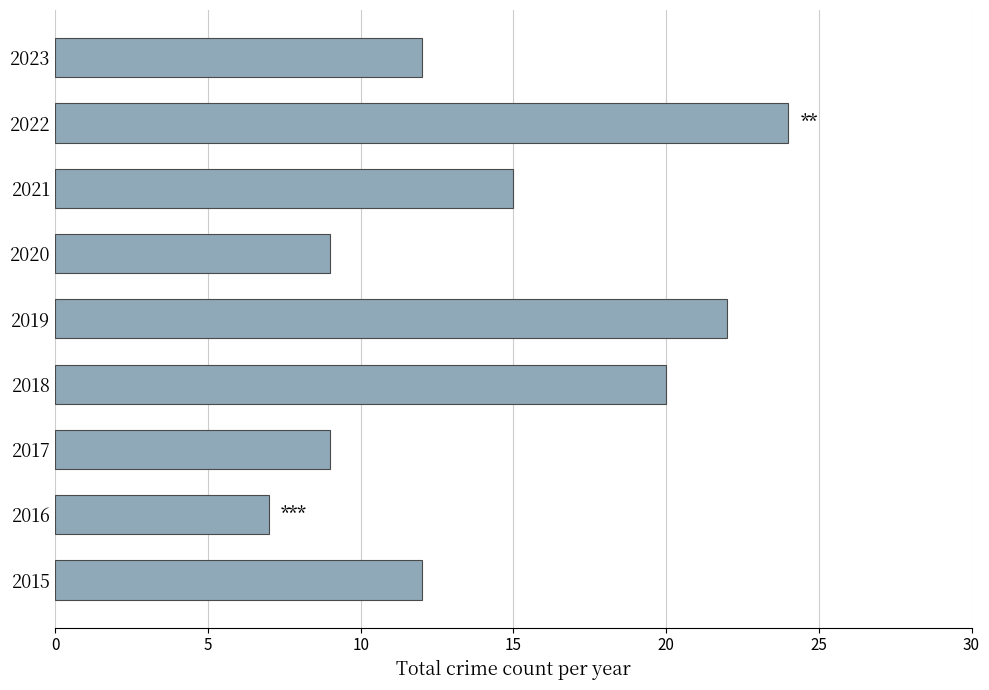

Read the value at 2018, to the nearest 5.

20